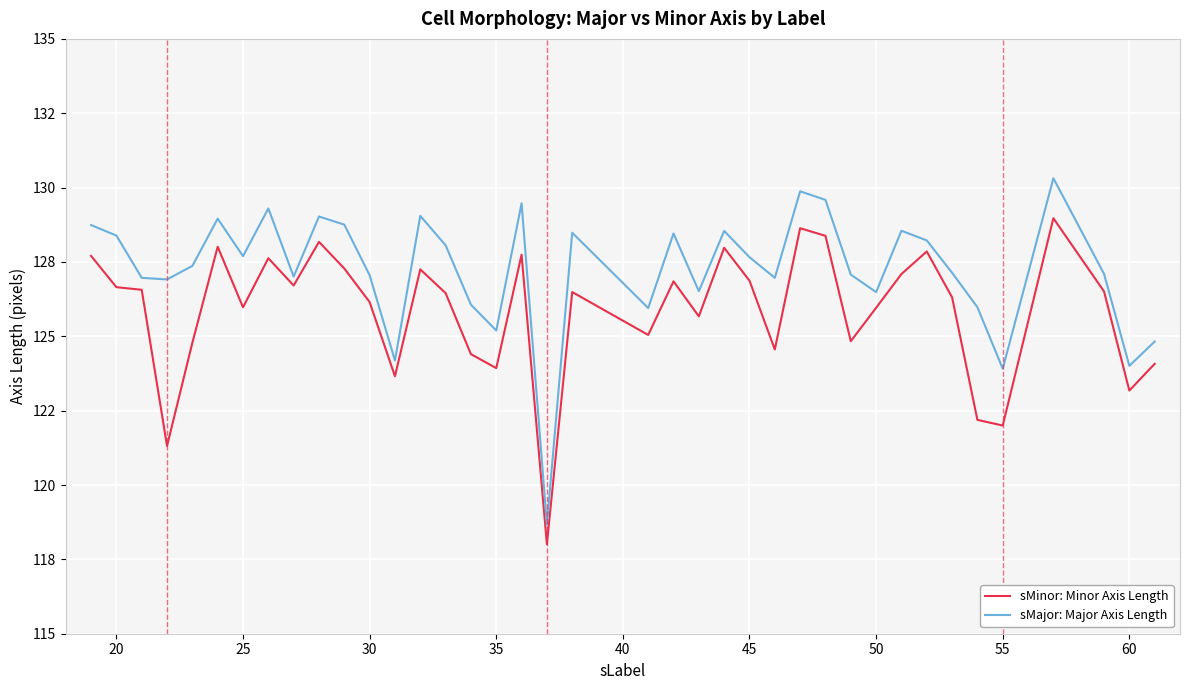

Does the chart display data point markers on the line(s)?

No